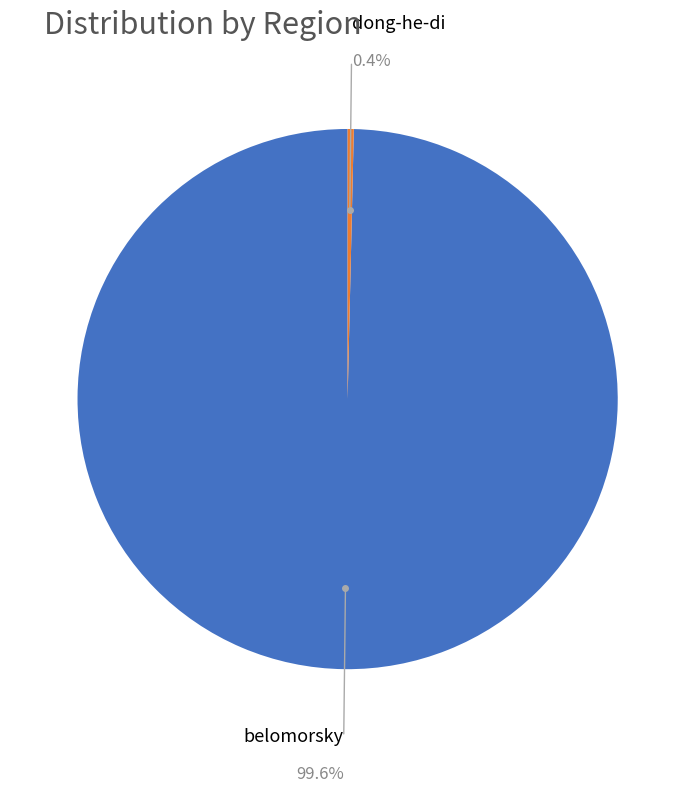

Does any single category account for the majority?

Yes